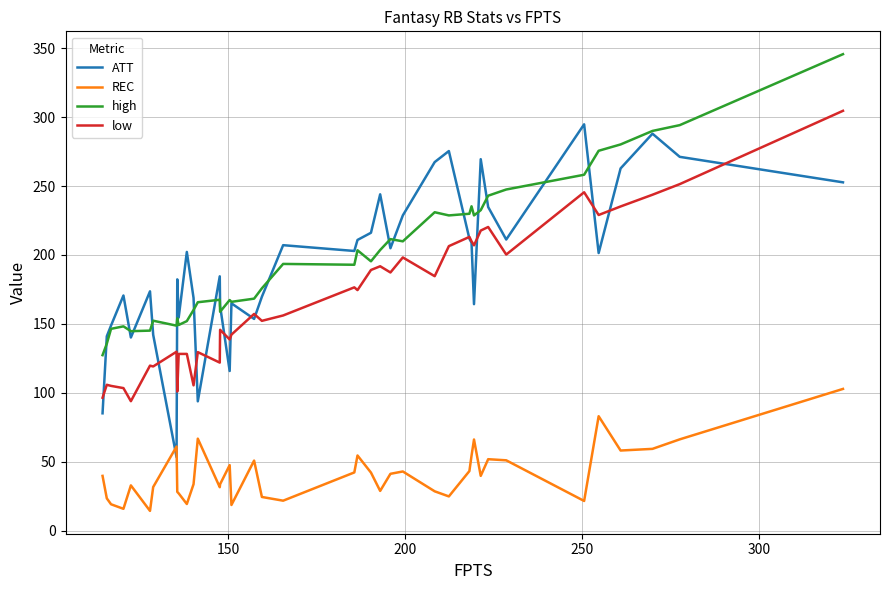

How many interior local valleys does the REC series have?

11